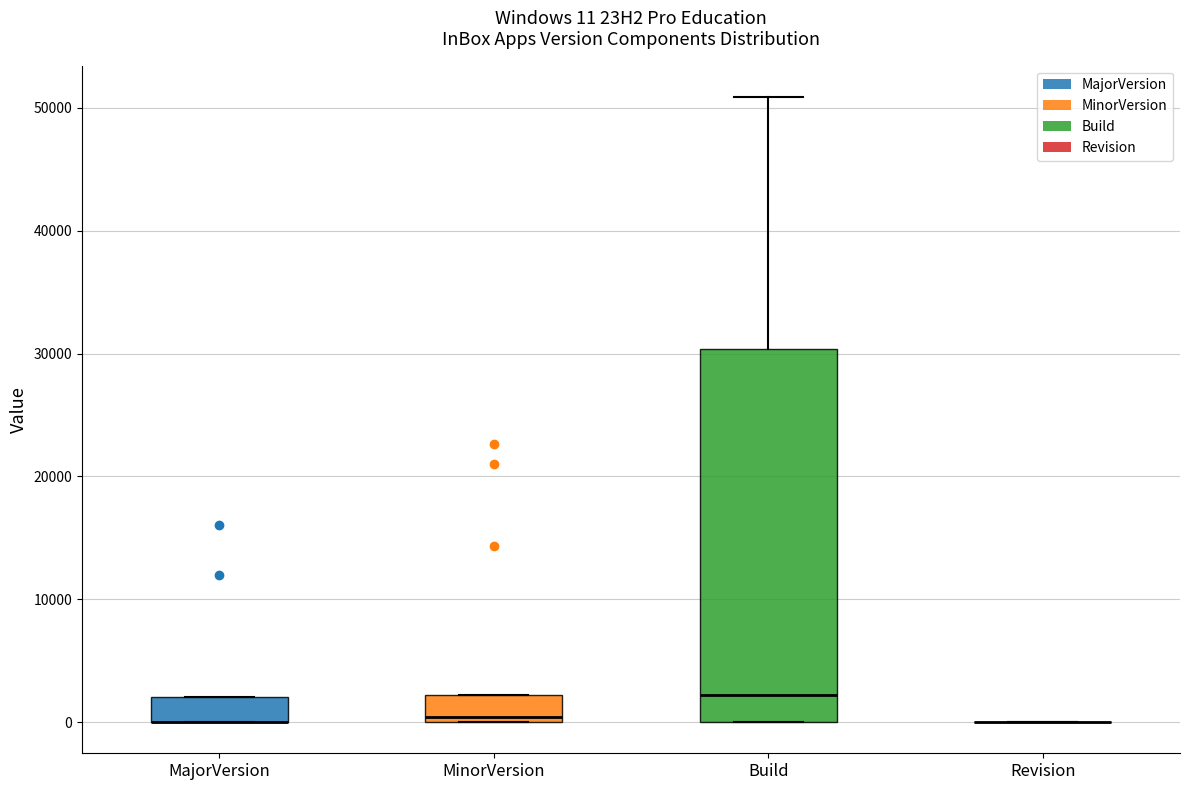

Which box is the tallest, from its lower edge to its upper edge?

Build